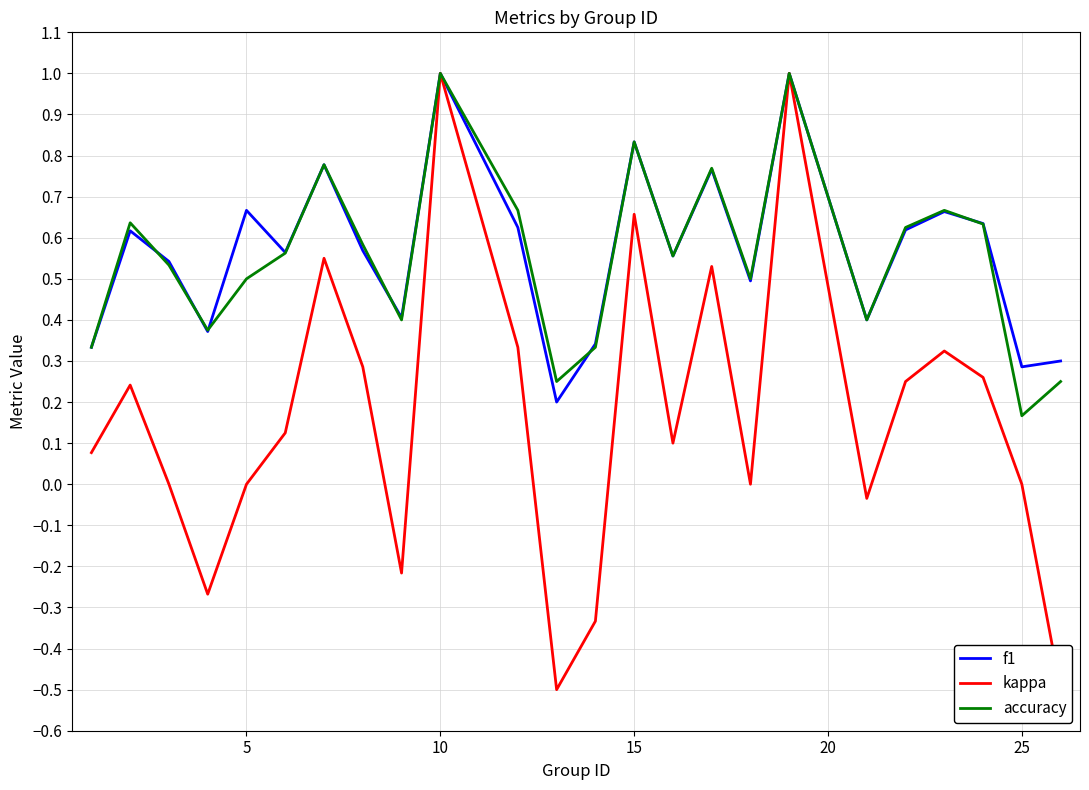

What is the highest value of the f1 series?

1.0